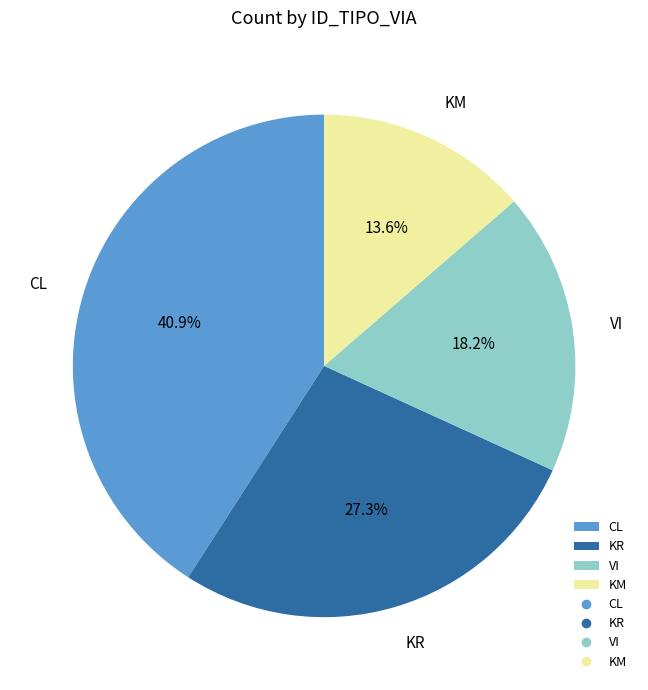

How many slices are in this pie chart?

4